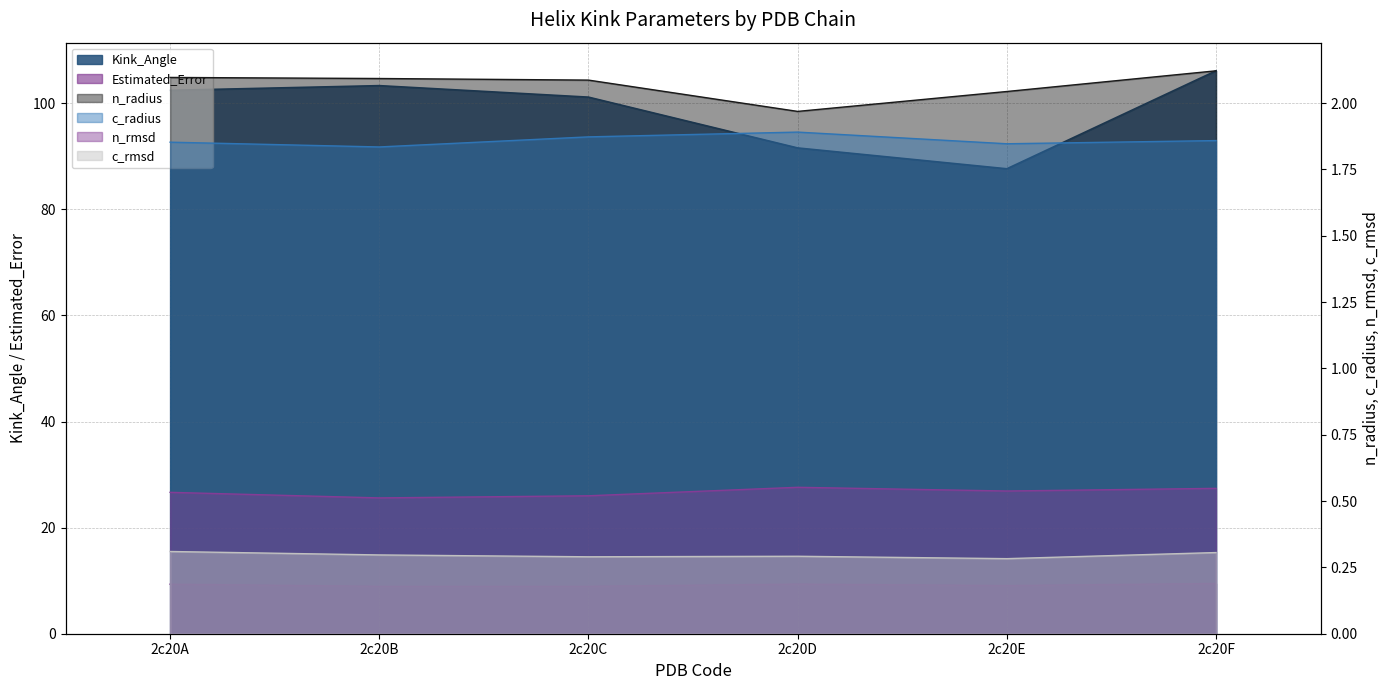

How many categories are shown in the chart?

6